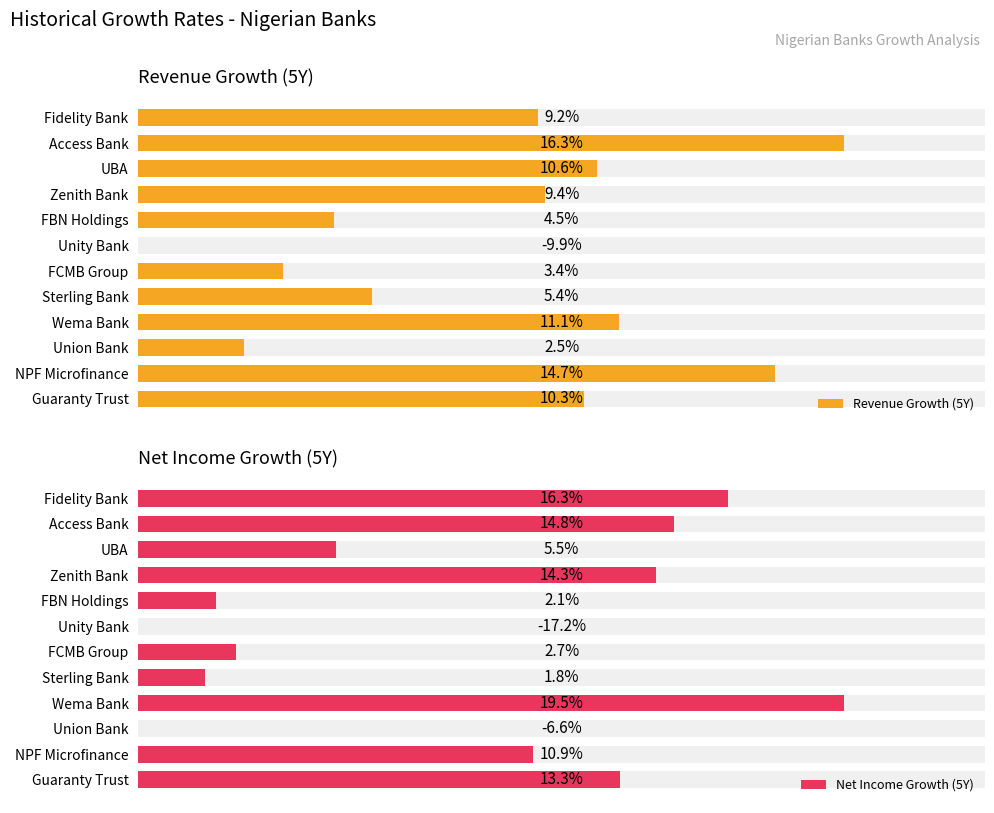

How many categories are shown in the chart?

12